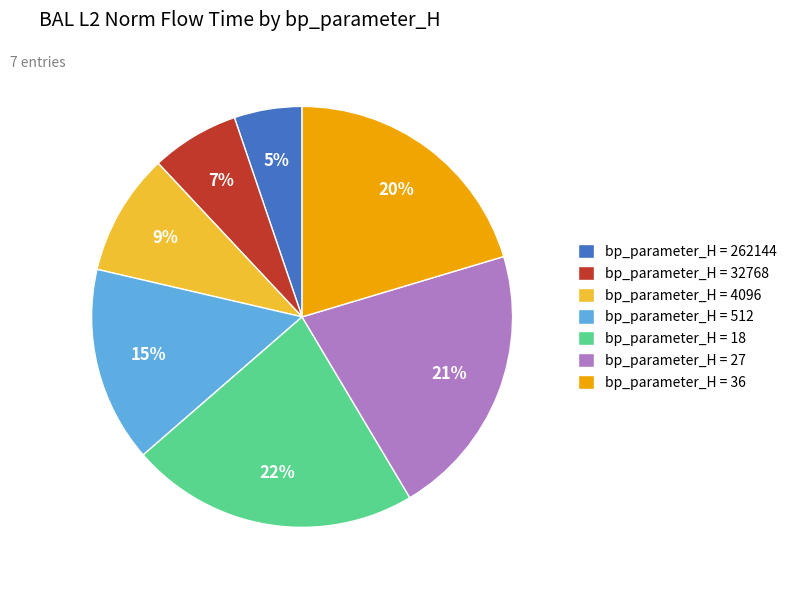

Count the number of slices in the pie.

7